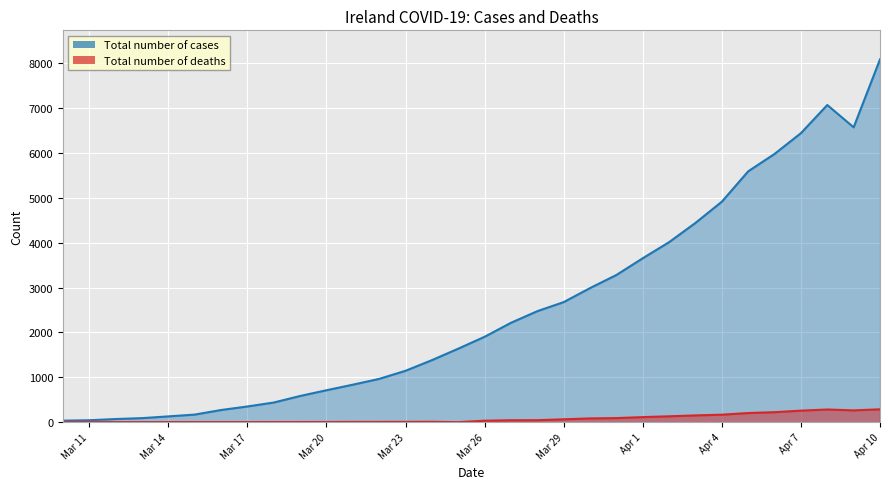

True or false: Total number of cases has a value of 3222 at 2020-04-08.

False